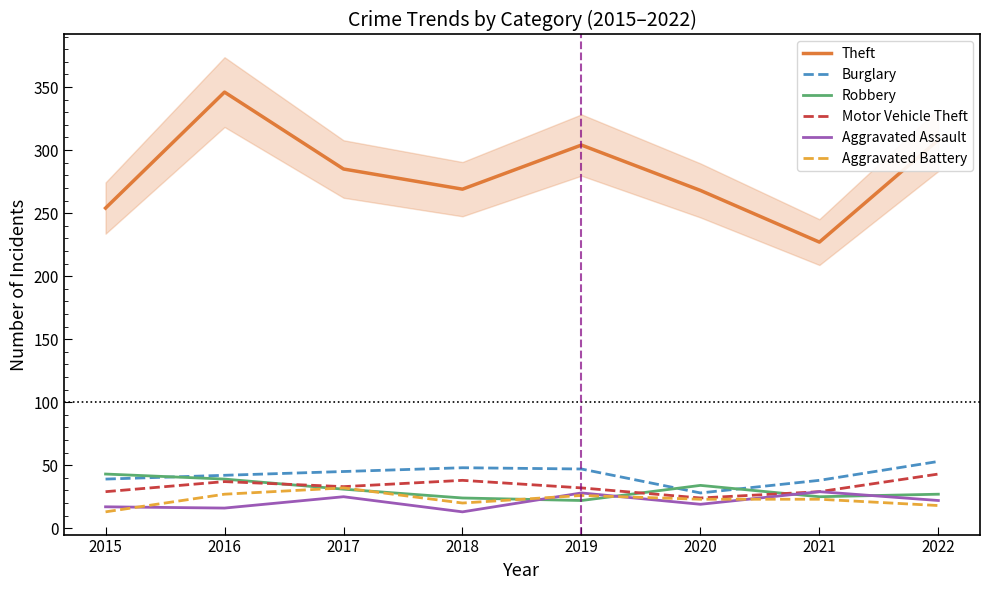

Read the Aggravated Assault value at 2018, to the nearest 10.

10